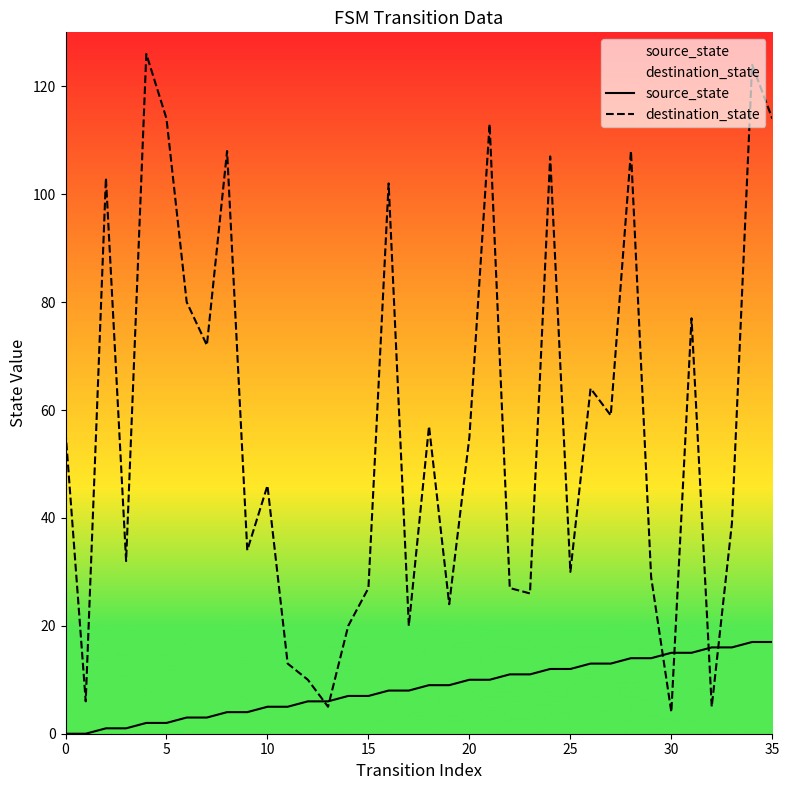

What is the label of the 25th point from the right?

11